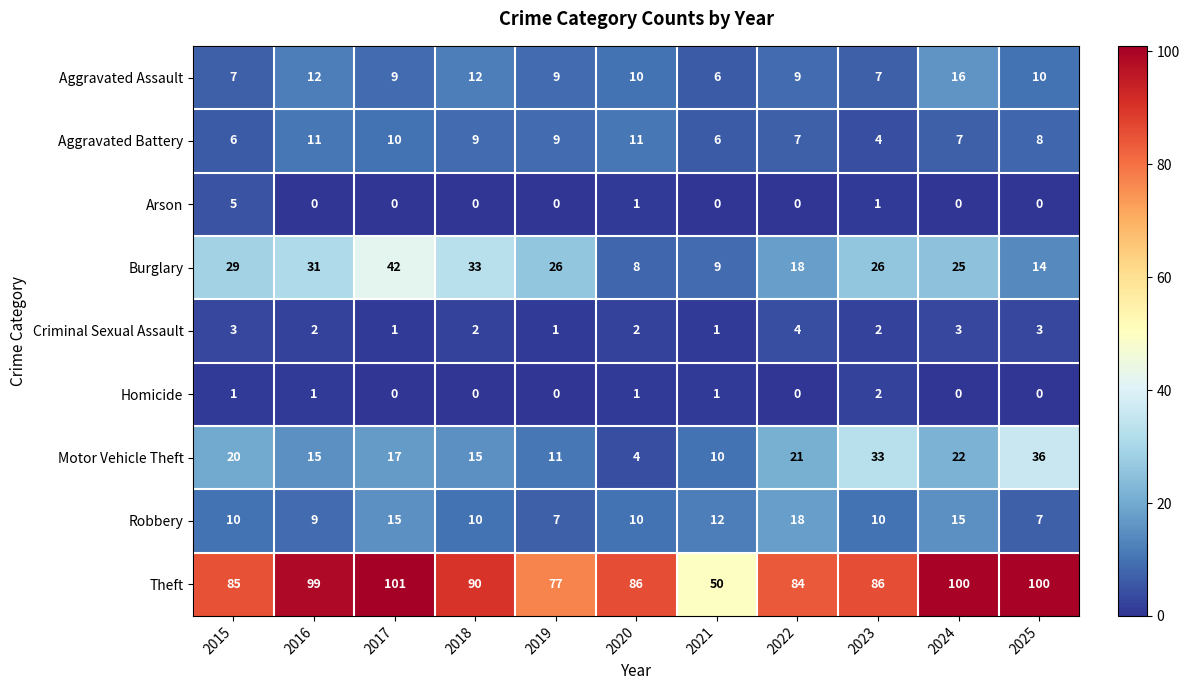

What is the maximum value for Aggravated Assault?

16